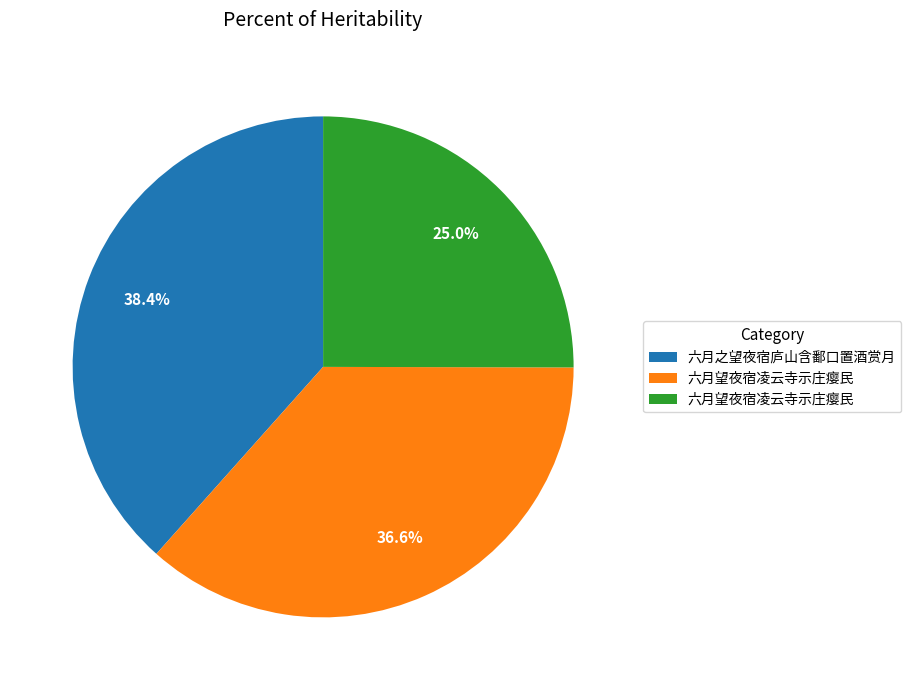

Is there a majority slice in this chart?

No